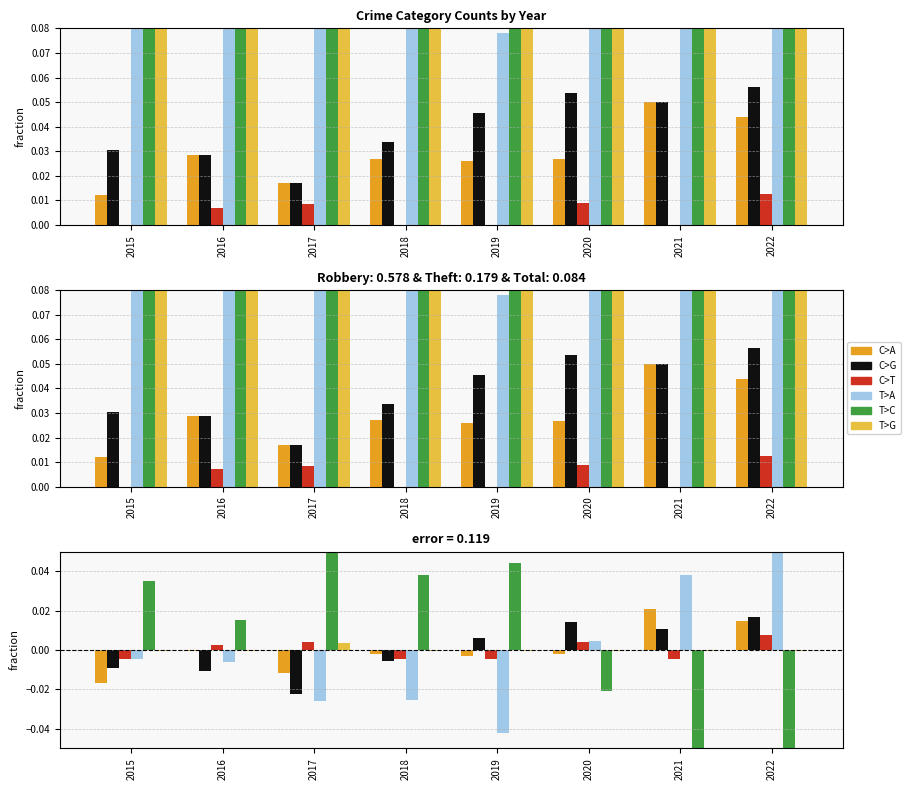

Which series changed the most between 2016 and 2019?

T>A